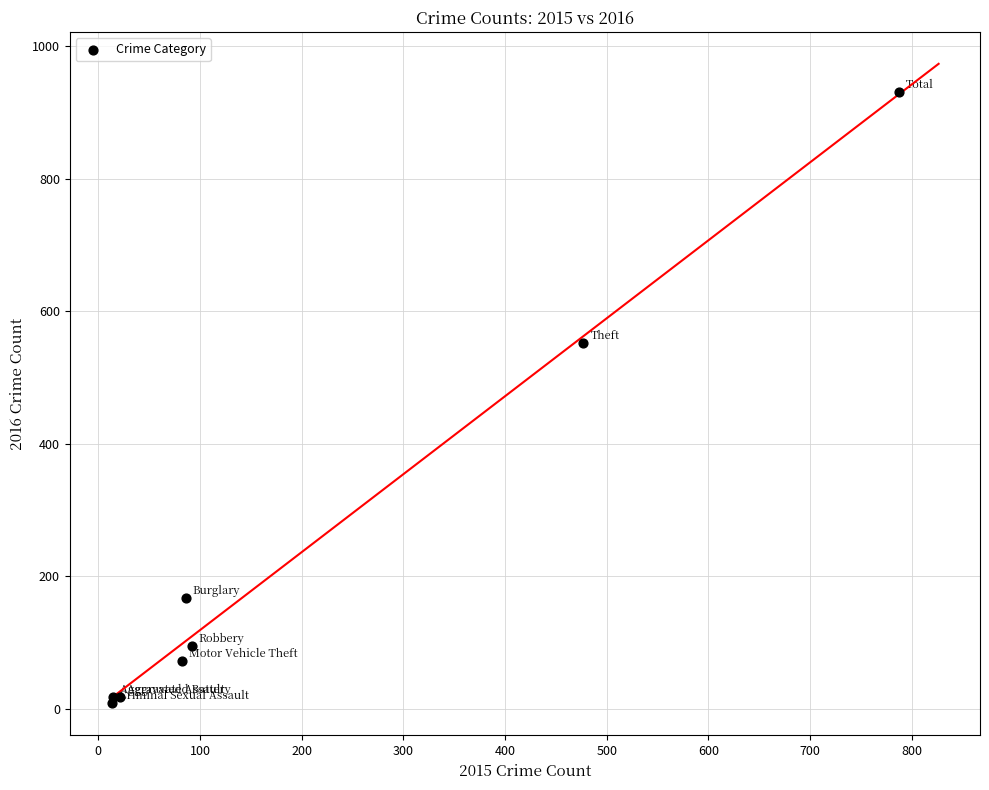

What Y value in the scatter plot is closest to 469?

552